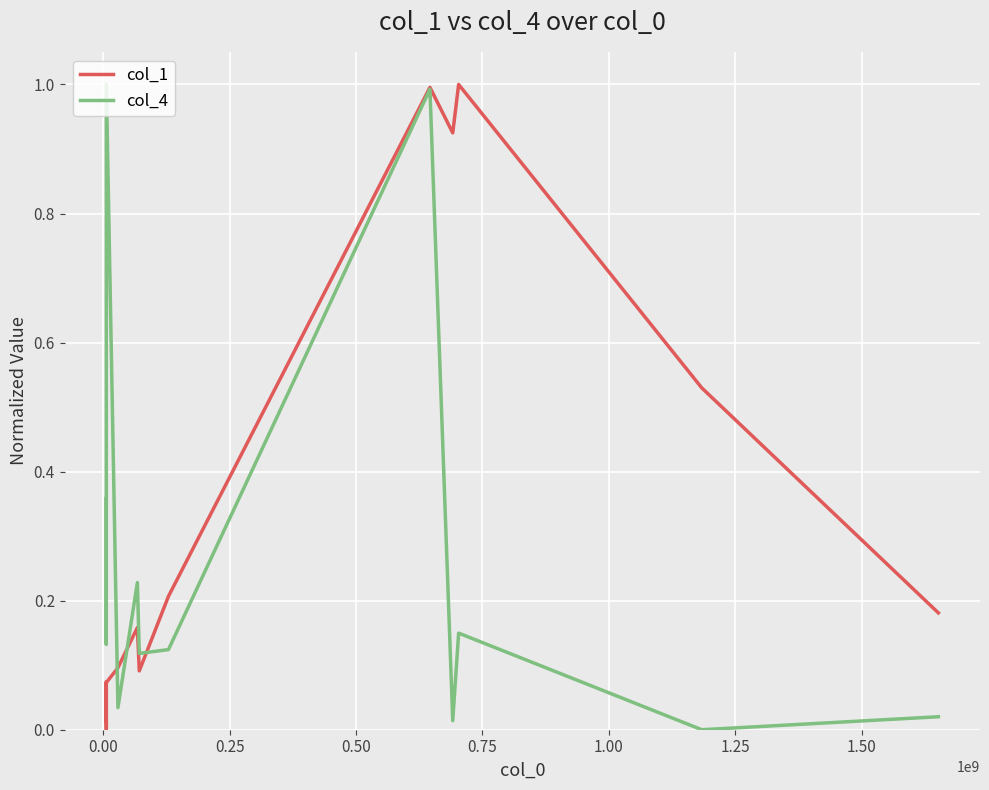

Which series has the largest total across all categories?

col_1